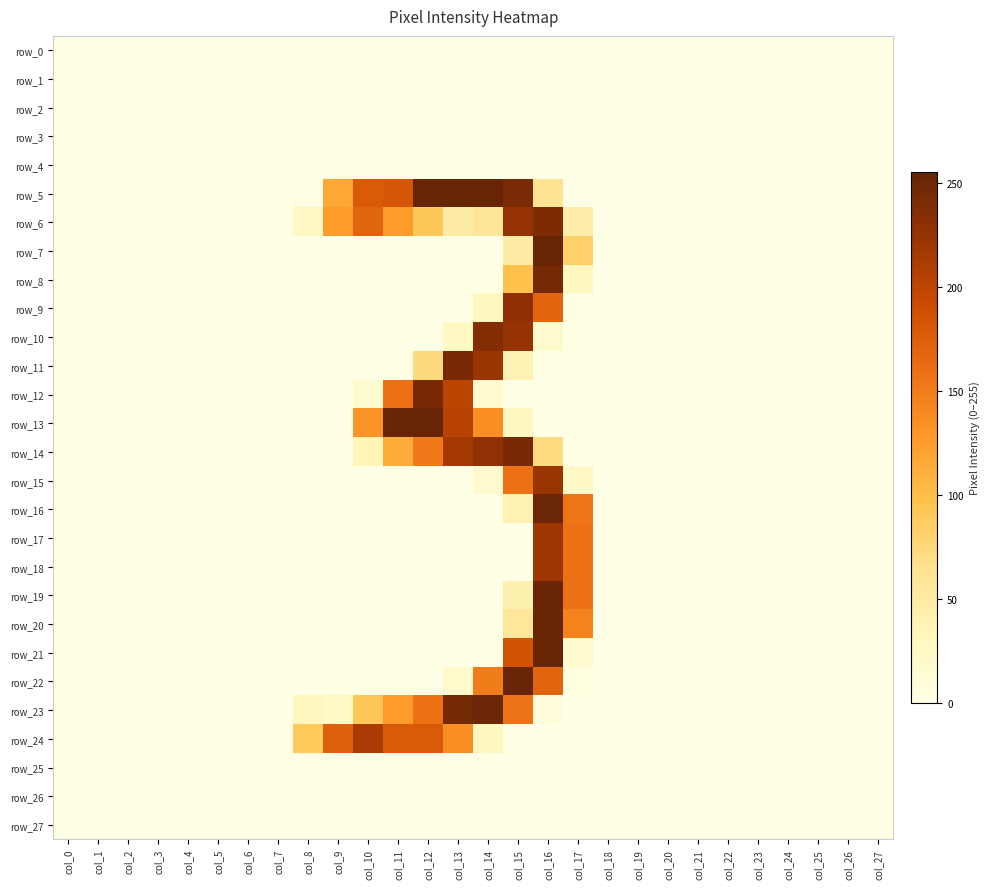

Rank the categories by row_3 value from highest to lowest.

col_0, col_1, col_2, col_3, col_4, col_5, col_6, col_7, col_8, col_9, col_10, col_11, col_12, col_13, col_14, col_15, col_16, col_17, col_18, col_19, col_20, col_21, col_22, col_23, col_24, col_25, col_26, col_27